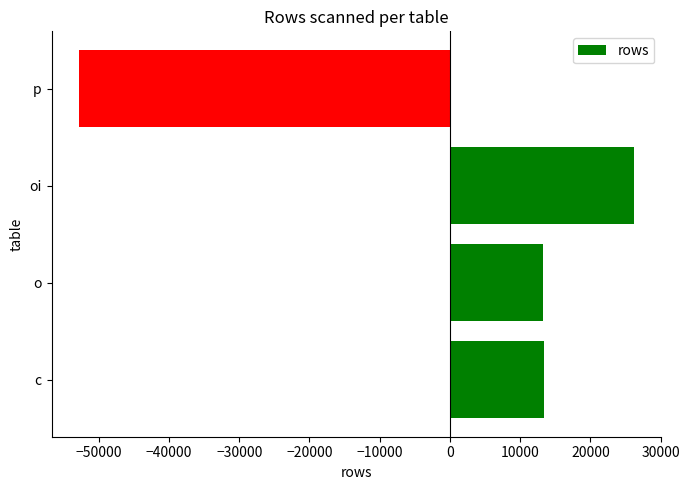

How many data points does each series have?

4